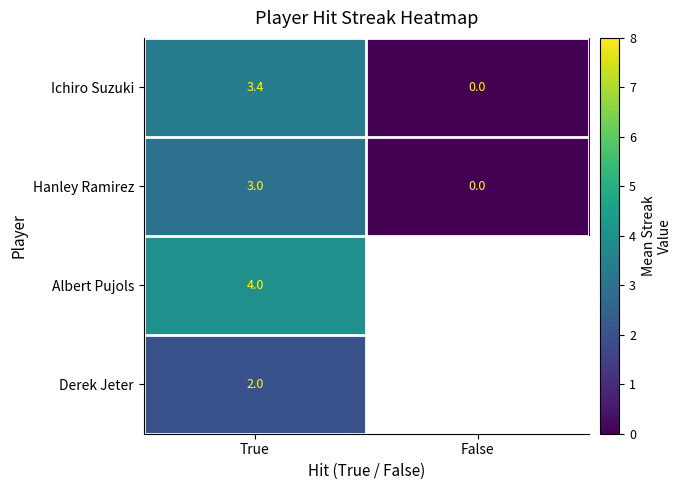

Where does the Ichiro Suzuki series first go above 3?

True